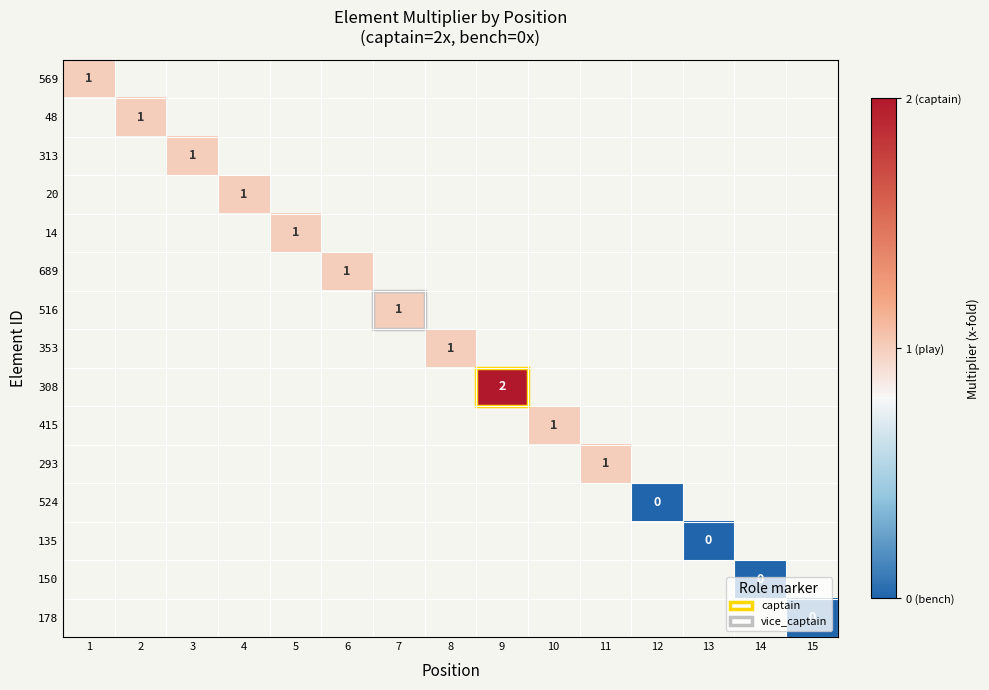

Which has a higher value, 8 or 11?

11